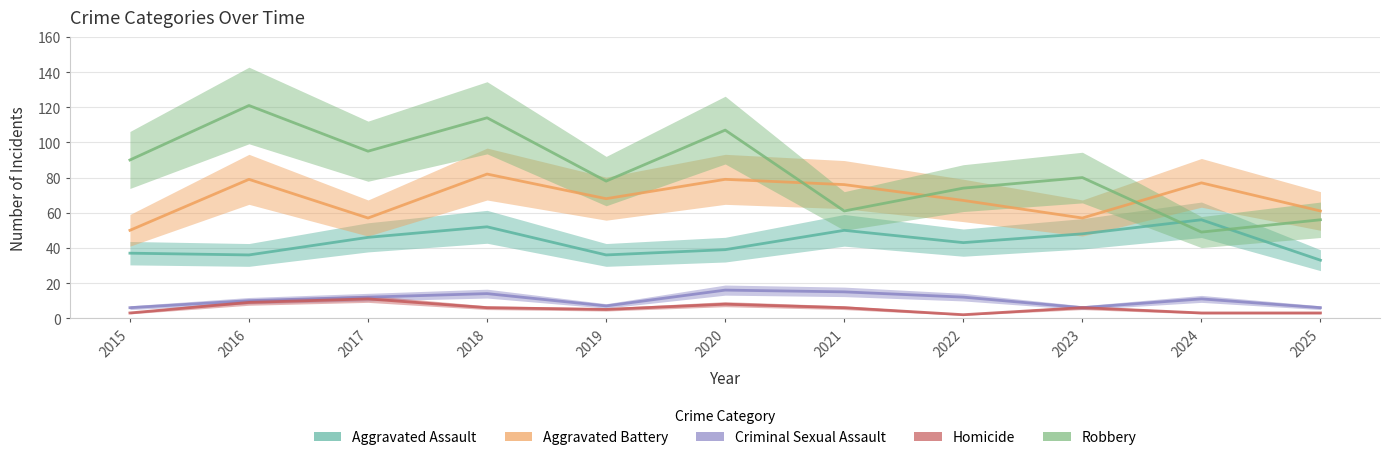

Reading left to right, what are all the values shown in this chart?

Aggravated Assault: 2015=37	2016=36	2017=46	2018=52	2019=36	2020=39	2021=50	2022=43	2023=48	2024=56	2025=33
Aggravated Battery: 2015=50	2016=79	2017=57	2018=82	2019=68	2020=79	2021=76	2022=67	2023=57	2024=77	2025=61
Criminal Sexual Assault: 2015=6	2016=10	2017=12	2018=14	2019=7	2020=16	2021=15	2022=12	2023=6	2024=11	2025=6
Homicide: 2015=3	2016=9	2017=11	2018=6	2019=5	2020=8	2021=6	2022=2	2023=6	2024=3	2025=3
Robbery: 2015=90	2016=121	2017=95	2018=114	2019=78	2020=107	2021=61	2022=74	2023=80	2024=49	2025=56